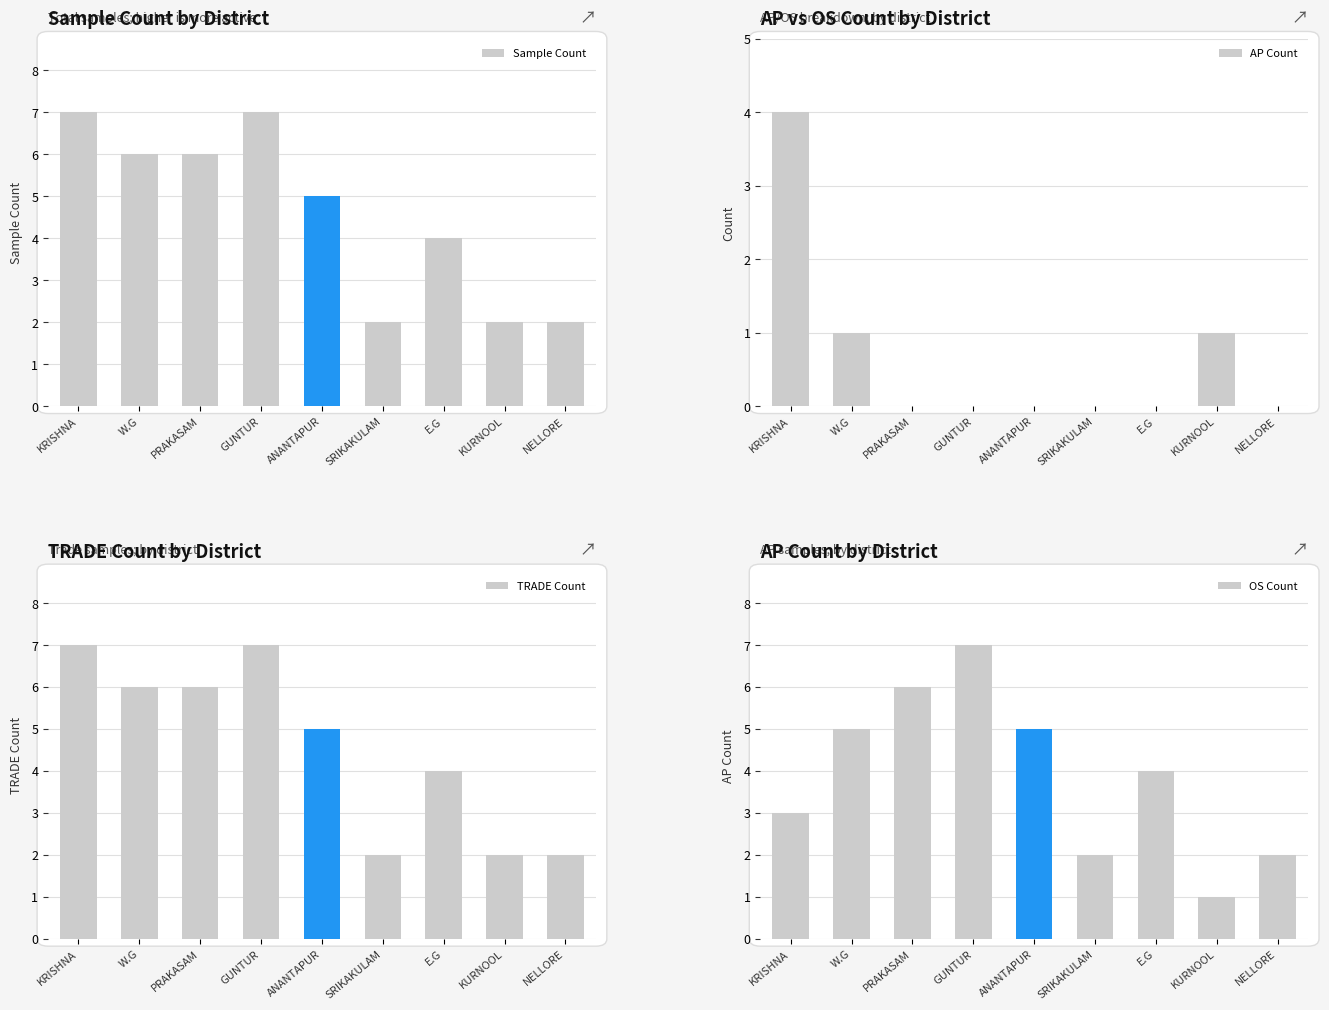

Reading left to right, transcribe all the data shown in this chart.

Sample Count: KRISHNA=7	W.G=6	PRAKASAM=6	GUNTUR=7	ANANTAPUR=5	SRIKAKULAM=2	E.G=4	KURNOOL=2	NELLORE=2
AP Count: KRISHNA=4	W.G=1	PRAKASAM=0	GUNTUR=0	ANANTAPUR=0	SRIKAKULAM=0	E.G=0	KURNOOL=1	NELLORE=0
TRADE Count: KRISHNA=7	W.G=6	PRAKASAM=6	GUNTUR=7	ANANTAPUR=5	SRIKAKULAM=2	E.G=4	KURNOOL=2	NELLORE=2
OS Count: KRISHNA=3	W.G=5	PRAKASAM=6	GUNTUR=7	ANANTAPUR=5	SRIKAKULAM=2	E.G=4	KURNOOL=1	NELLORE=2